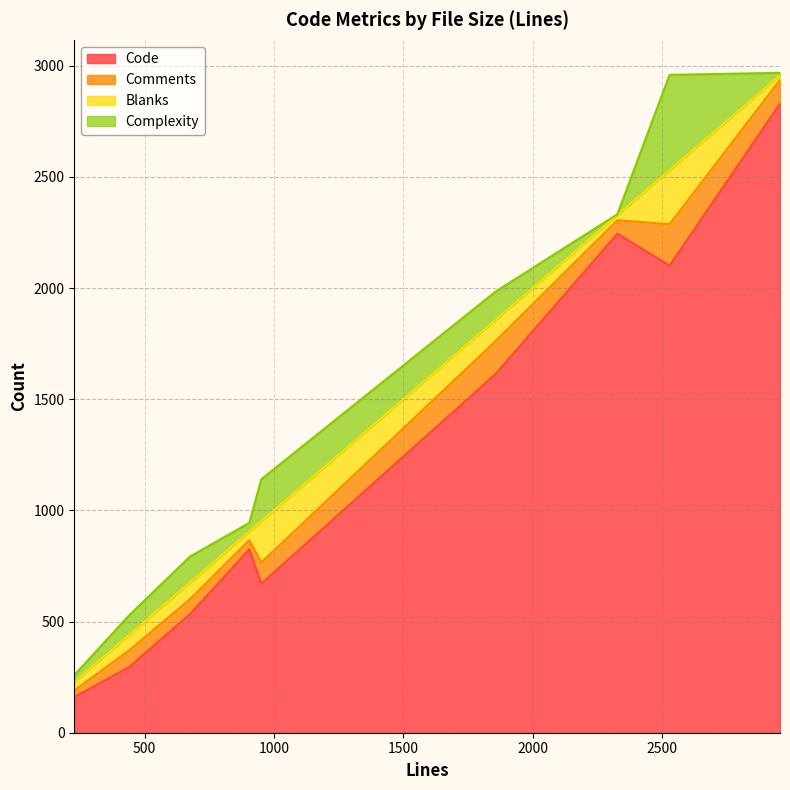

List the series in order of their peak value, highest first.

Code, Complexity, Blanks, Comments